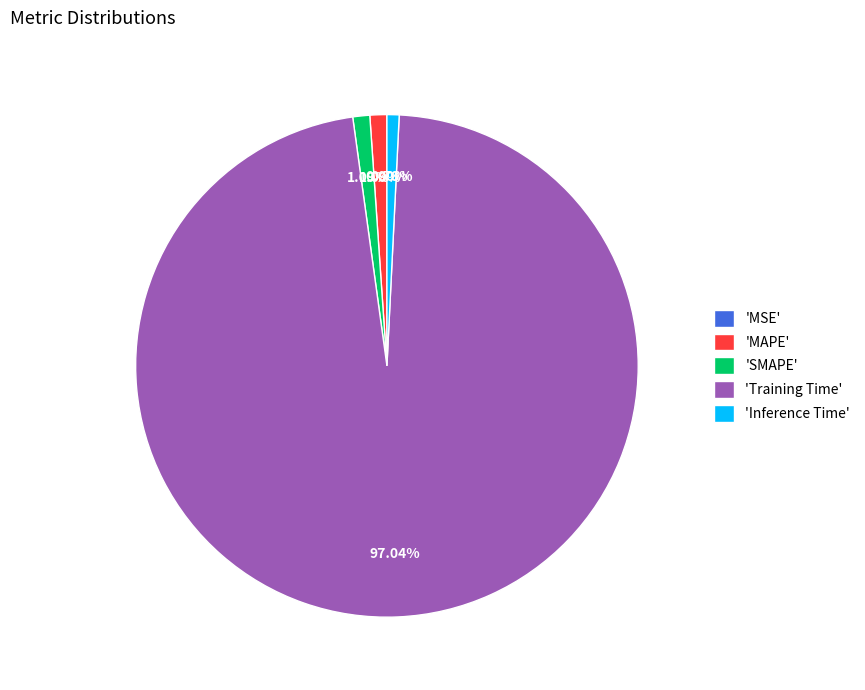

Is the sum of 'MAPE' and 'SMAPE' greater than half?

No